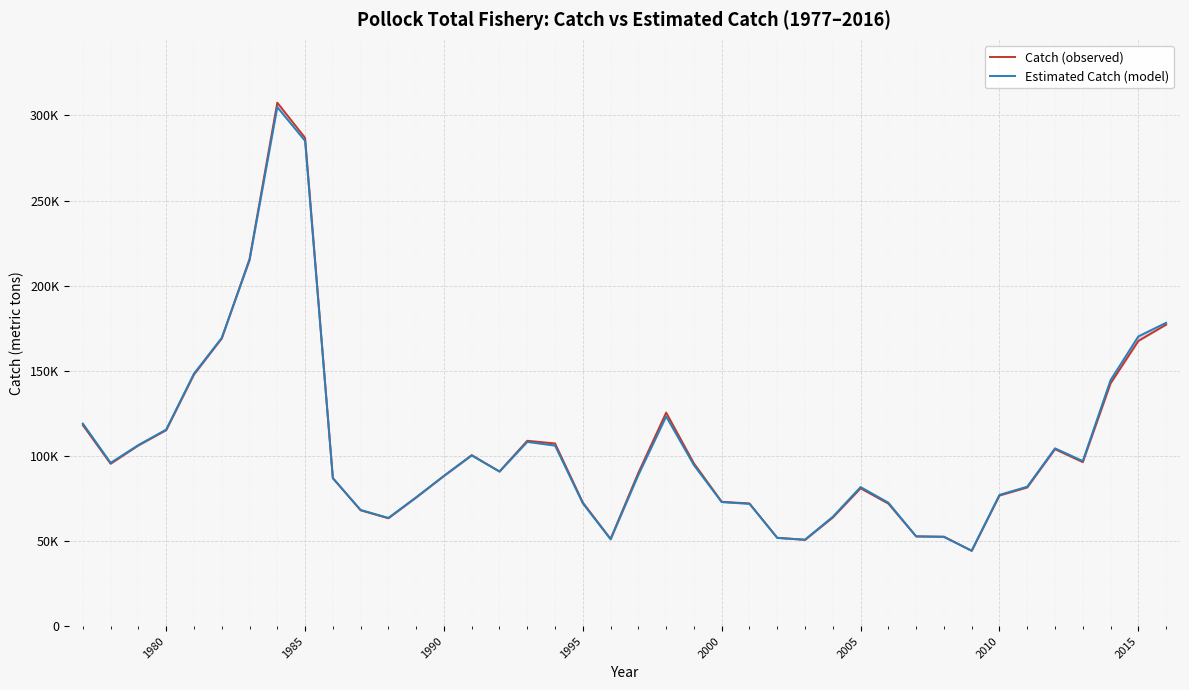

Reading left to right, extract all data points from this chart.

Catch (observed): 118091.8	95407.6	106160.7	115157.7	147818.3	169045.3	215624.5	307540.8	286899.8	86909.9	68070.3	63391.0	75584.9	88269.2	100488.4	90857.6	108908.9	107335.1	72618.2	51263.4	90130.3	125460.3	95637.6	73080.1	72076.5	51933.5	50683.9	63844.1	80978.0	71975.9	52714.0	52583.6	44246.7	76743.8	81485.4	103970.1	96364.4	142631.9	167553.4	177134.2
Estimated Catch (model): 119004.7	95944.2	106410.3	115463.1	148346.7	169324.1	214989.3	304895.2	285085.5	87023.7	68277.7	63595.9	75689.0	88251.9	100254.7	90838.6	108246.3	106069.9	72100.8	51006.0	88831.6	123174.8	94567.2	72879.9	71856.8	51826.4	50844.8	64272.7	81722.3	72554.7	52772.3	52420.3	44349.1	77117.4	81938.5	104474.0	97005.4	144547.4	170216.0	178227.6